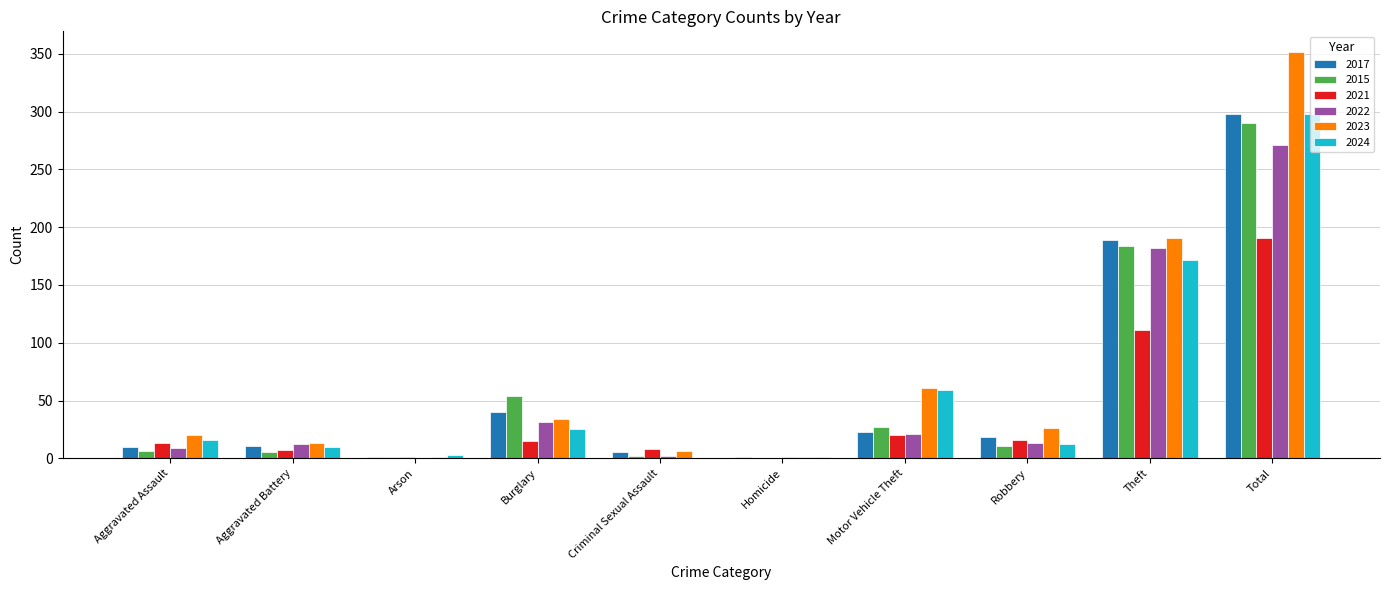

What is the sum of the 2024 values at Burglary and Aggravated Assault?

41